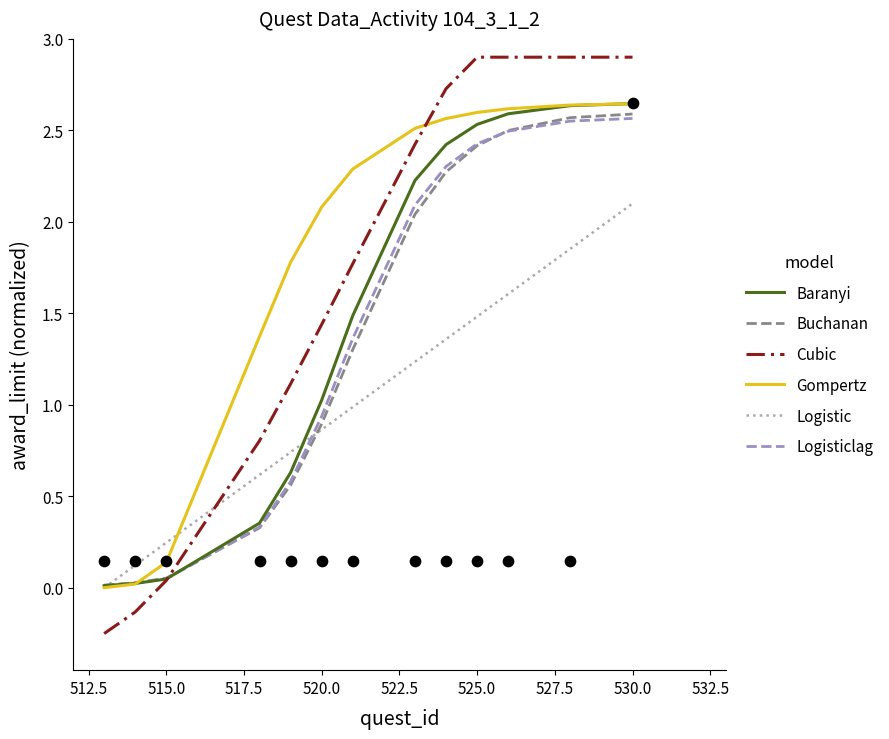

At how many categories does at least one series exceed 2?

8